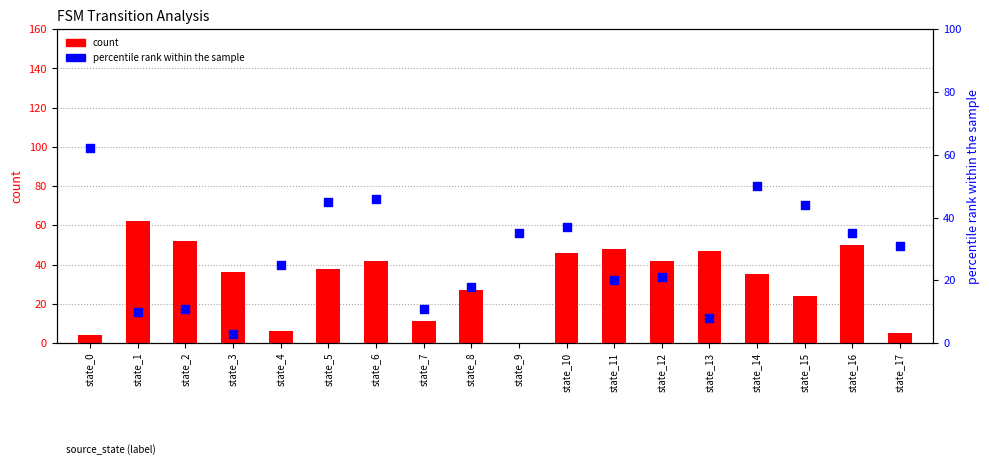

What are all the series names shown in the legend?

count, percentile rank within the sample